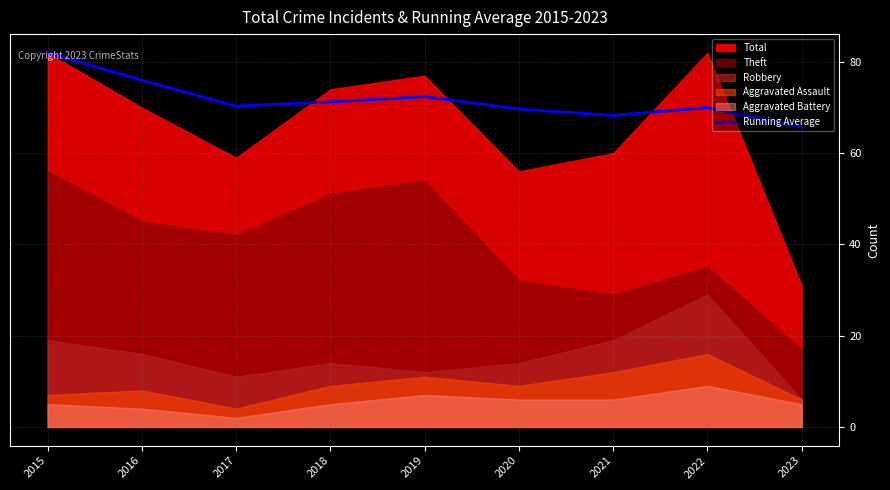

What is the sum of all values?

645.6